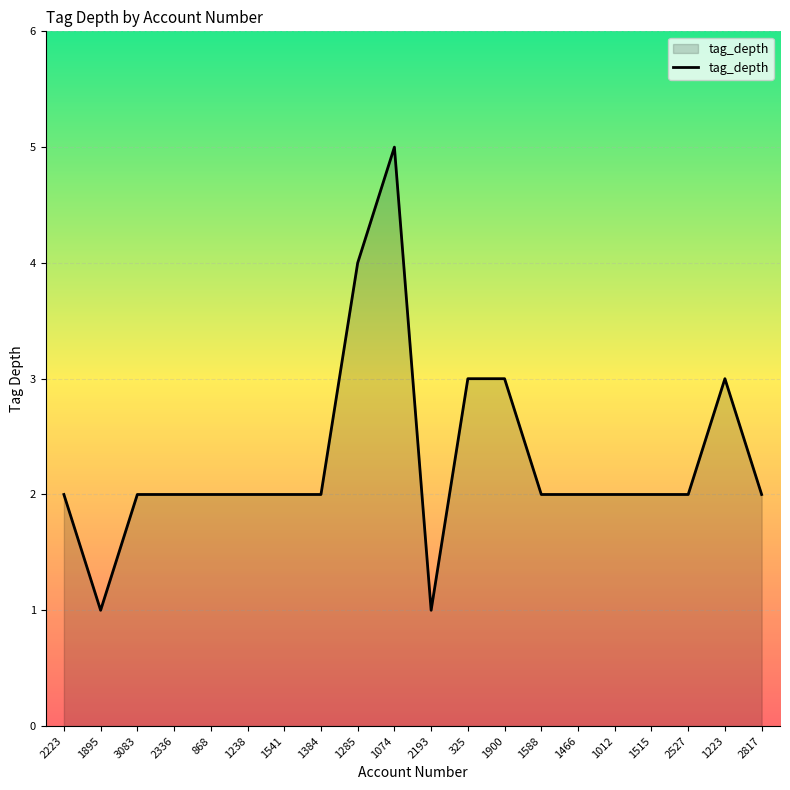

What position from the right is 1588?

7